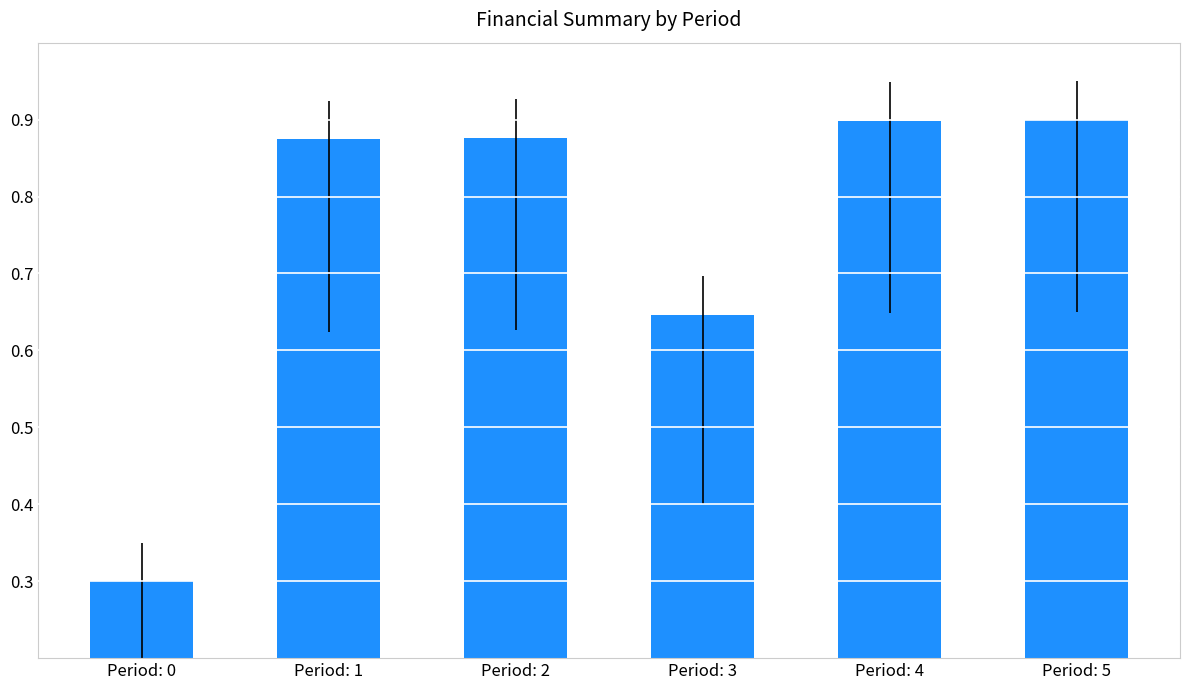

How many bars are there in total?

6